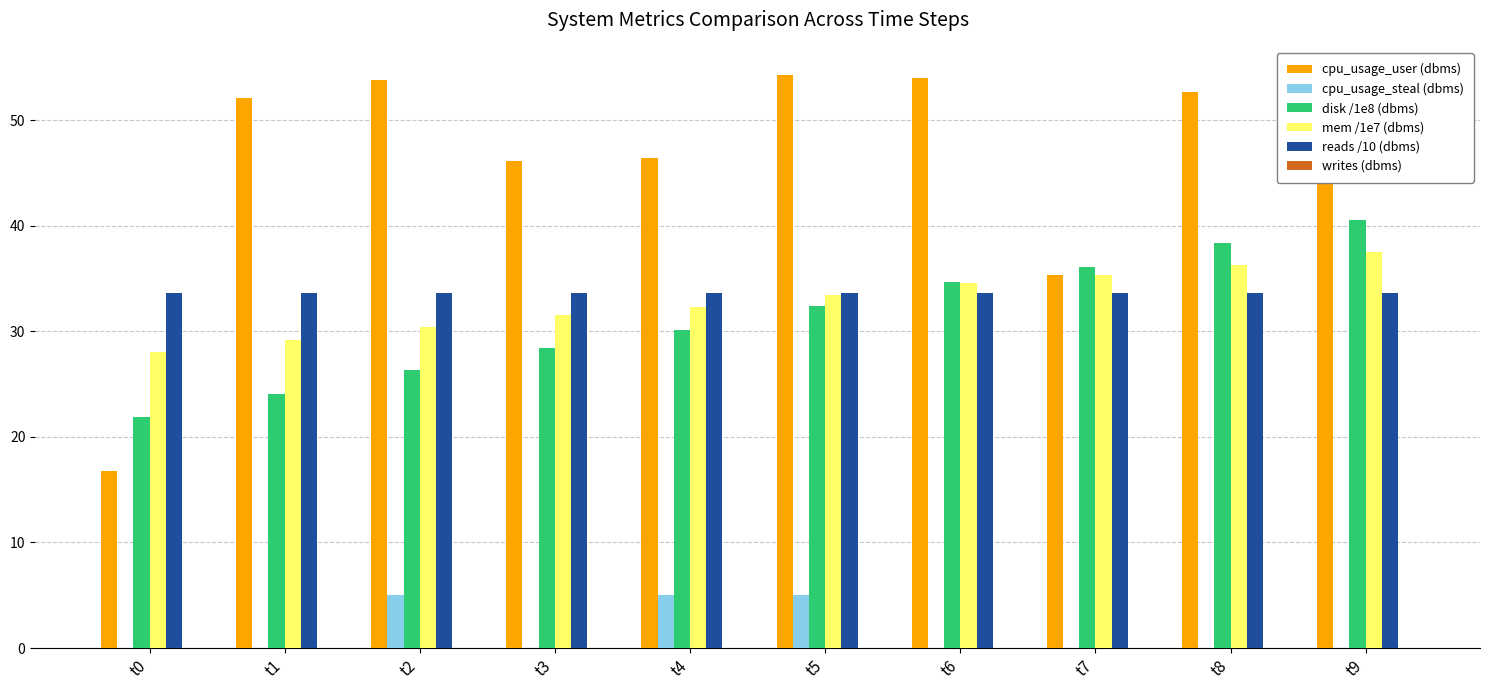

Is the value of reads /10 (dbms) at t5 greater than the value of cpu_usage_steal (dbms) at t6?

Yes